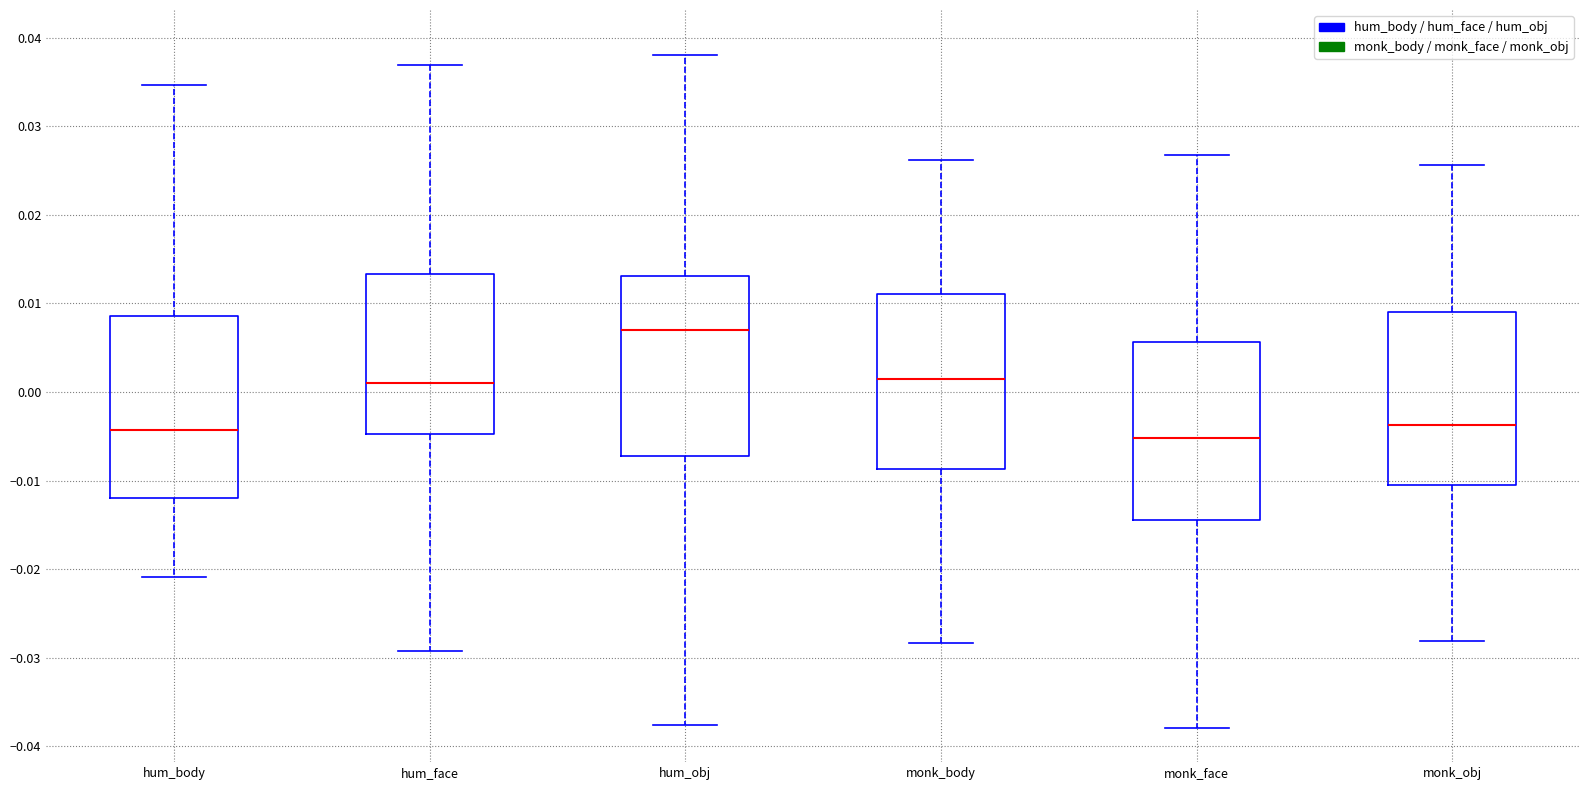

Reading left to right, transcribe this box plot: for each box, give where its median line is, the range the box spans, and where its two whiskers end, as read against the y-axis. The values are not printed on the chart, so give them approximately, as read against the axis.

hum_body: median -0.004, box -0.012 to 0.009, whiskers -0.021 to 0.035
hum_face: median 0.001, box -0.005 to 0.013, whiskers -0.029 to 0.037
hum_obj: median 0.007, box -0.007 to 0.013, whiskers -0.038 to 0.038
monk_body: median 0.001, box -0.009 to 0.011, whiskers -0.028 to 0.026
monk_face: median -0.005, box -0.014 to 0.006, whiskers -0.038 to 0.027
monk_obj: median -0.004, box -0.010 to 0.009, whiskers -0.028 to 0.026